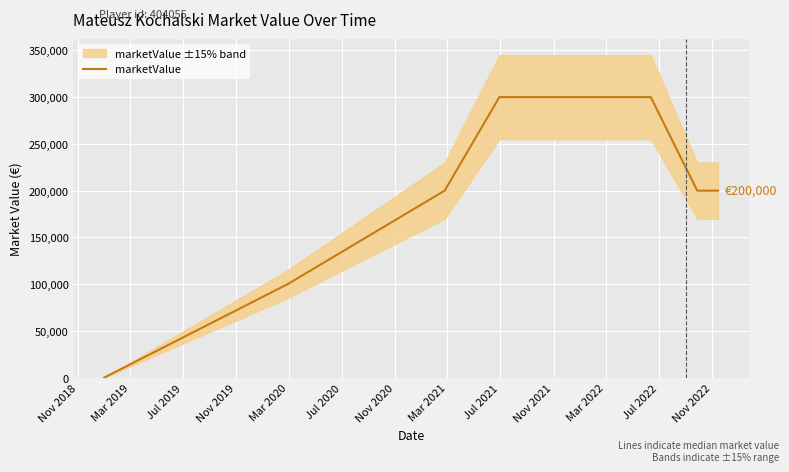

The chart shows a value of 0 at Nov 2018. True or false?

True